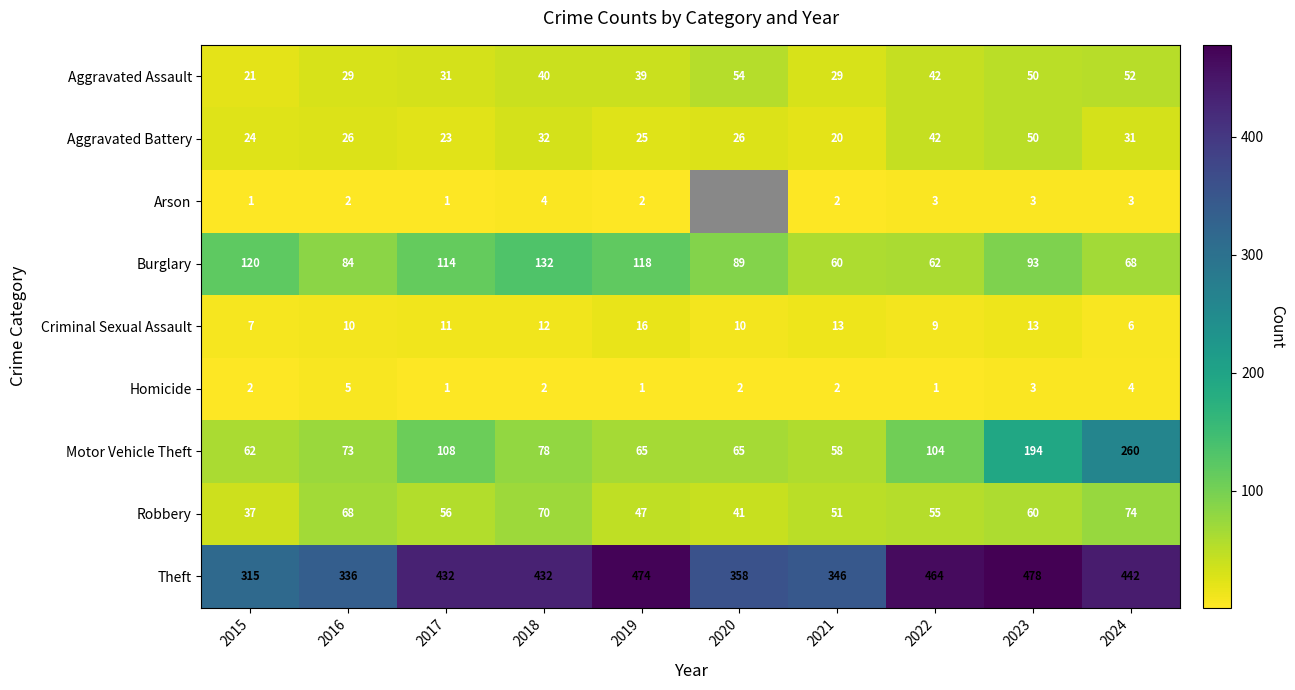

What is the difference between the highest and lowest values at 2018?

430.0